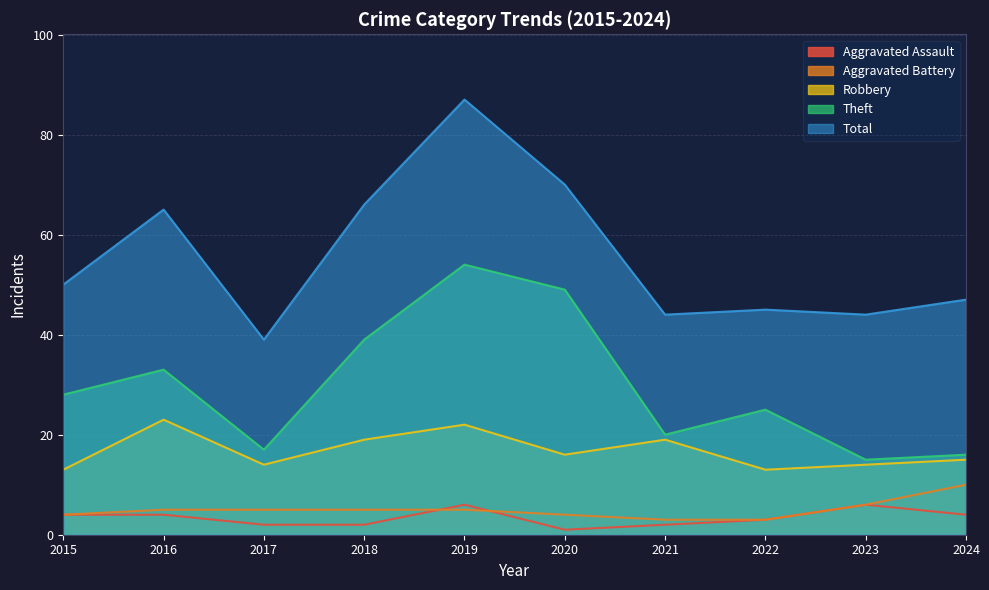

What are all the series names shown in the legend?

Aggravated Assault, Aggravated Battery, Robbery, Theft, Total